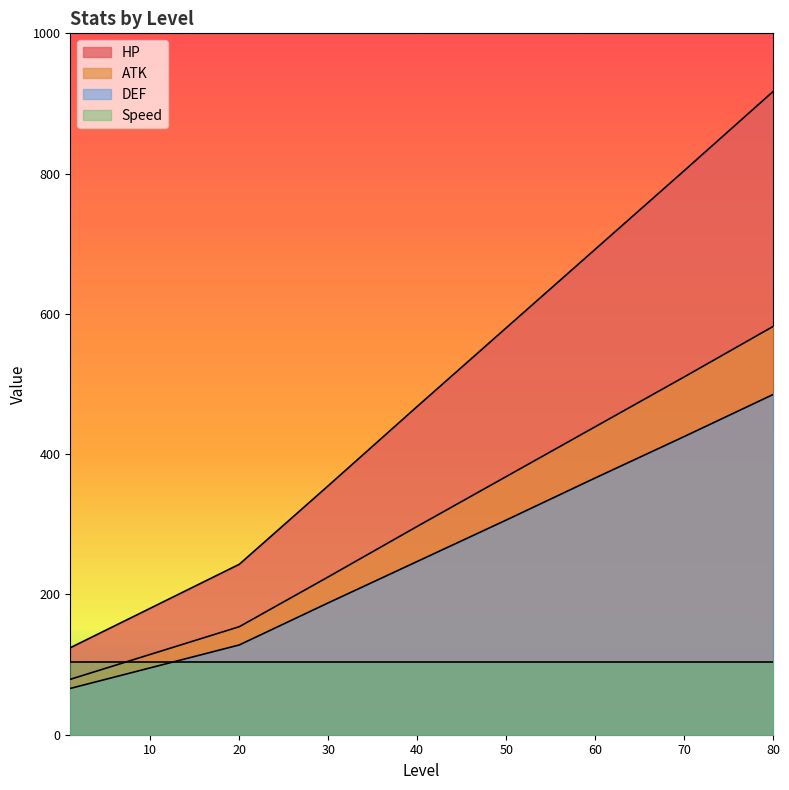

True or false: ATK and HP cross at least once.

False